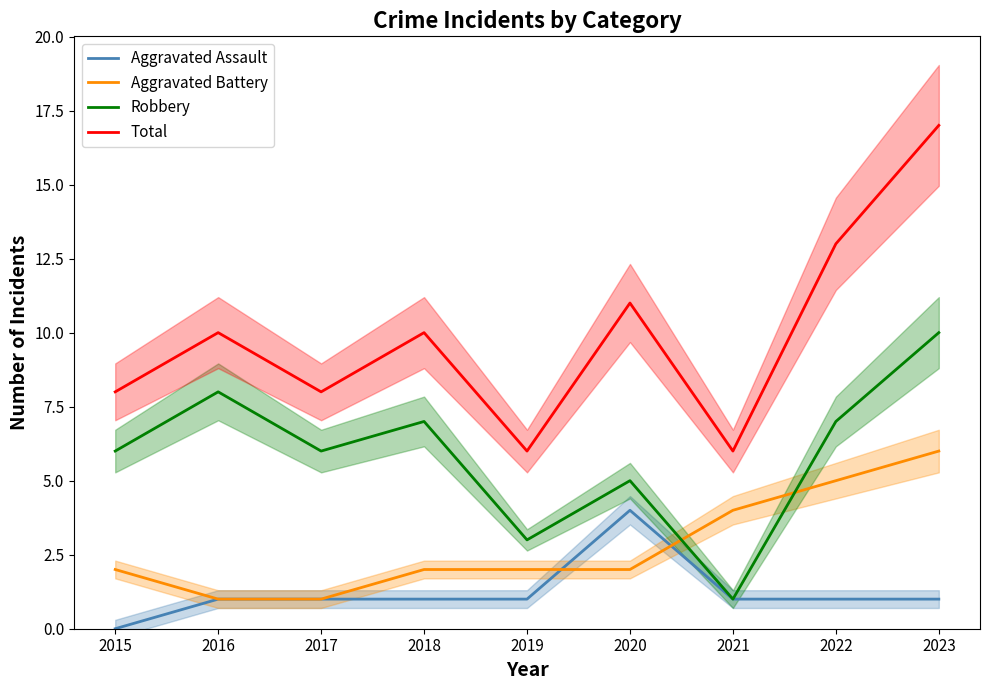

What is the greatest value displayed?

17